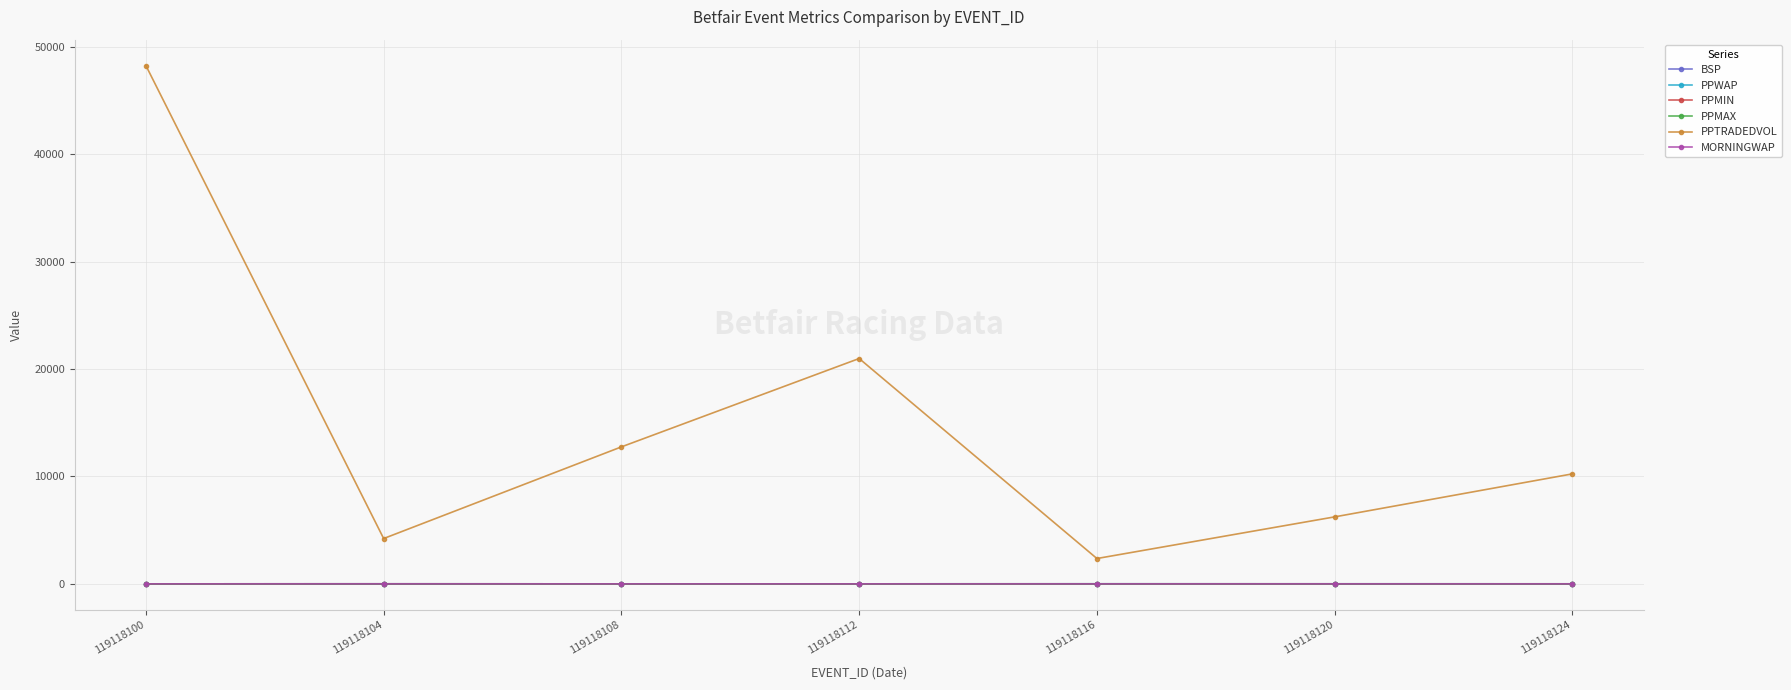

True or false: MORNINGWAP and PPTRADEDVOL intersect in this chart.

False